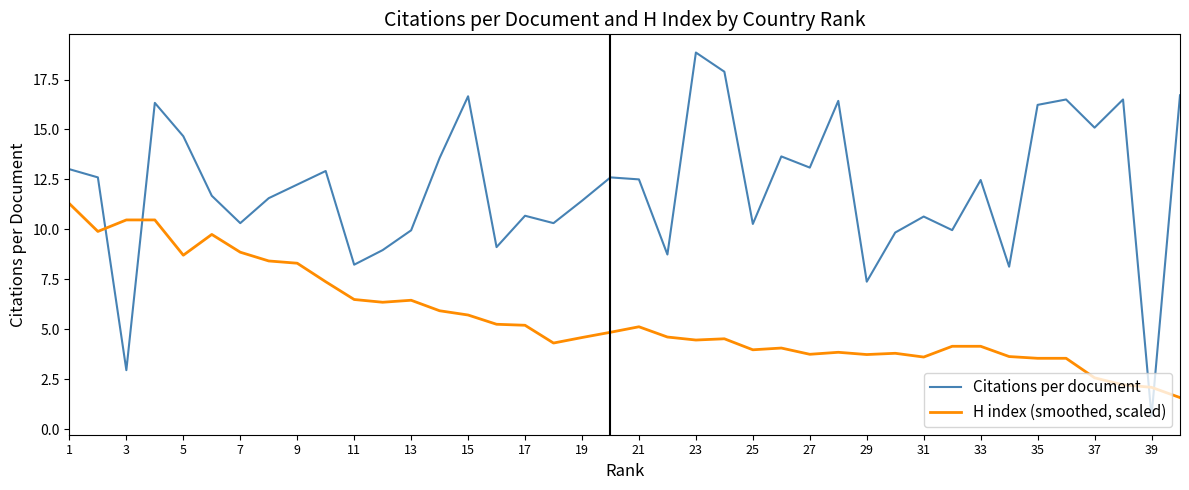

List the series in order of their peak value, lowest first.

H index (smoothed, scaled), Citations per document